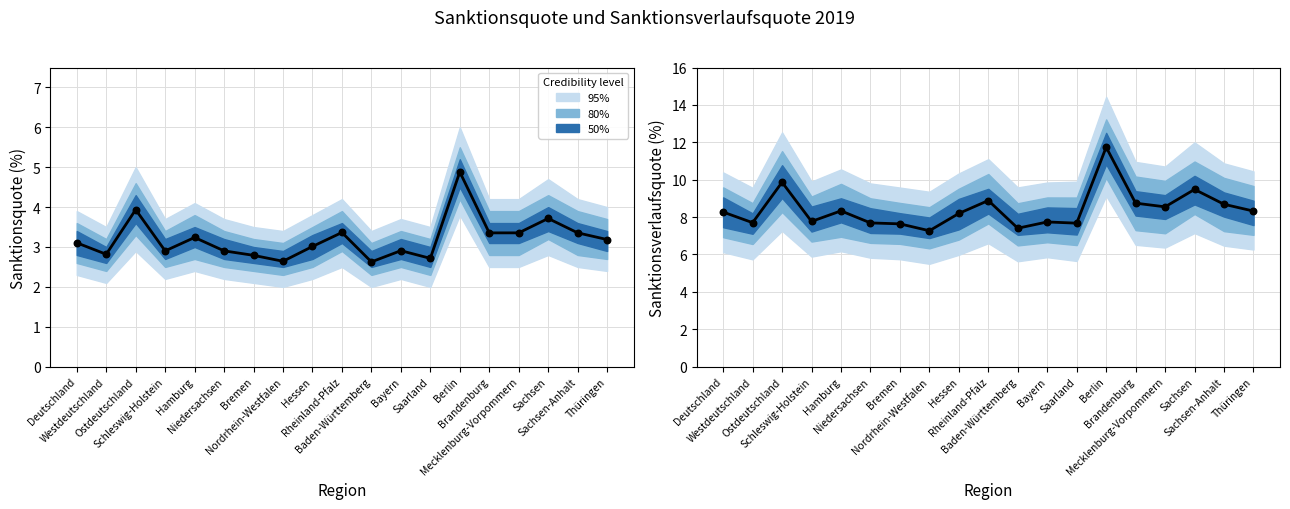

At which category is the sum across all series the highest?

Berlin